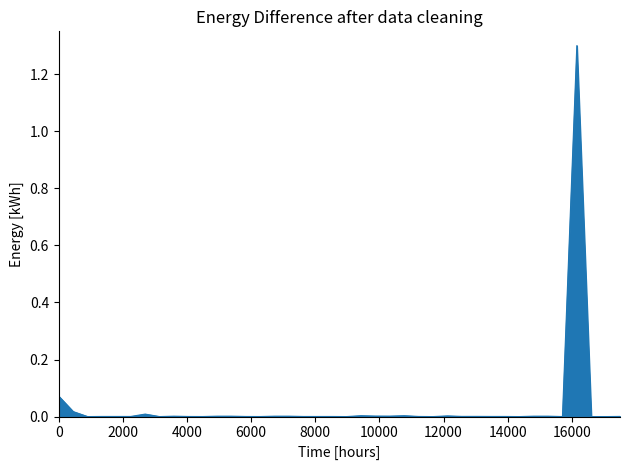

What is the maximum value shown in the chart?

1.3